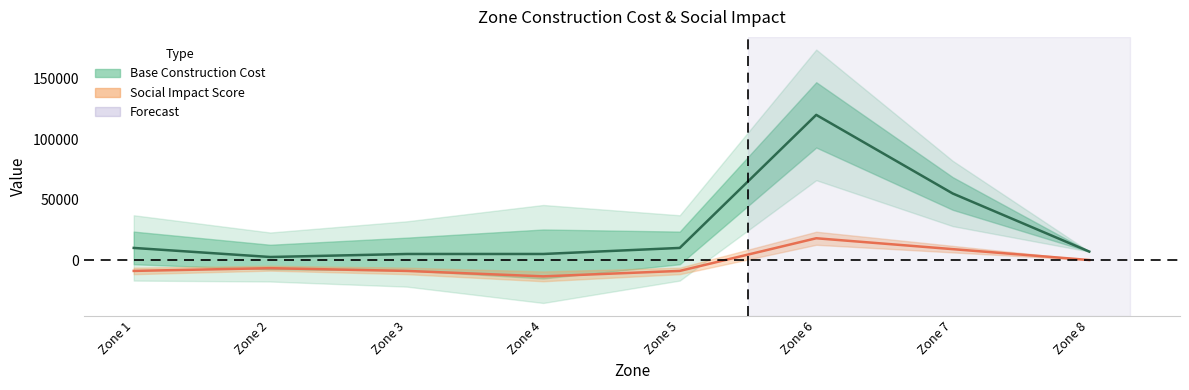

Does the chart have visible grid lines?

No